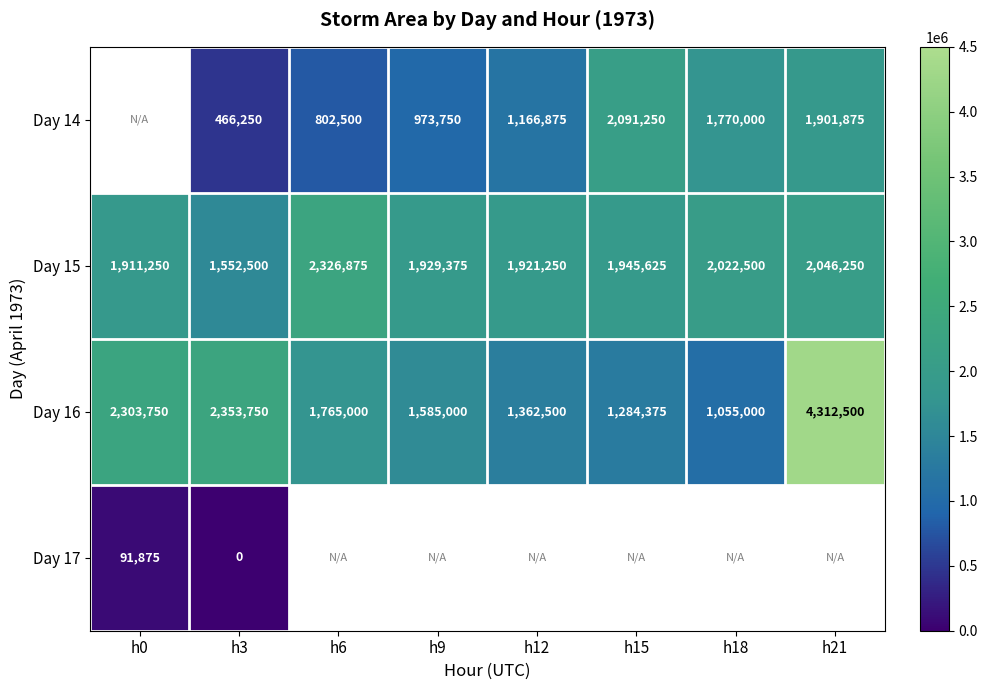

Where does the Day 16 series first go above 1765000?

h0